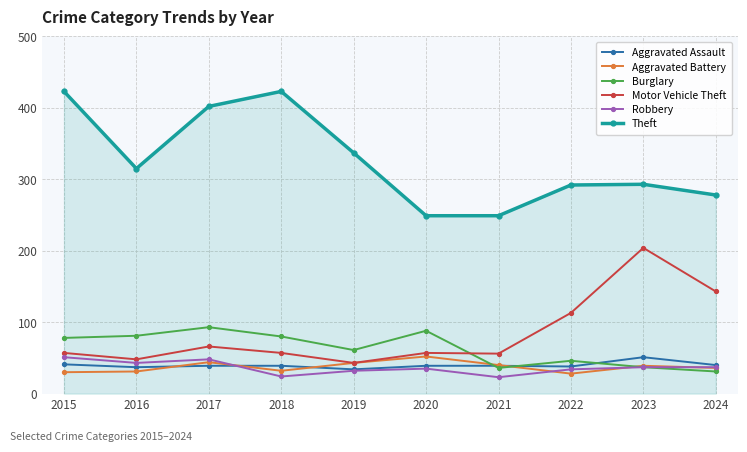

Which series has the largest total across all categories?

Theft